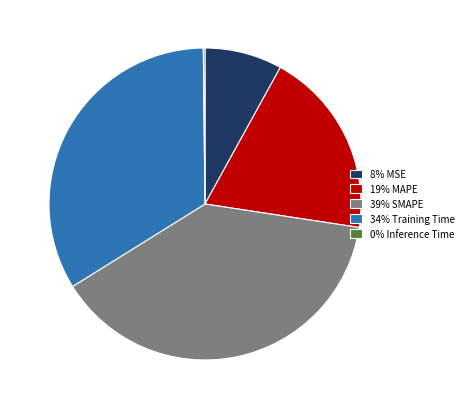

Is there a majority slice in this chart?

No